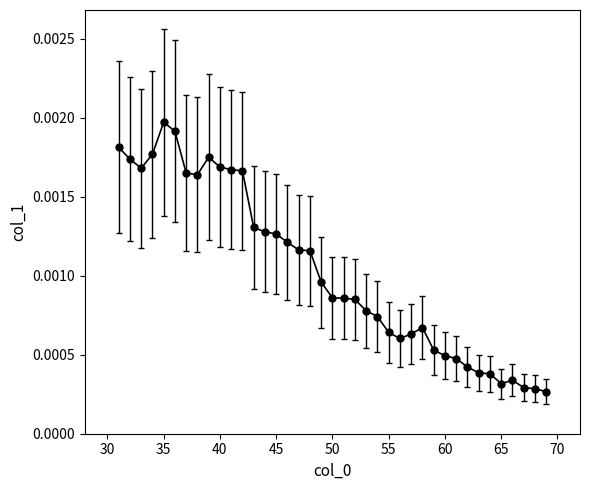

How many values are between 0 and 1?

39